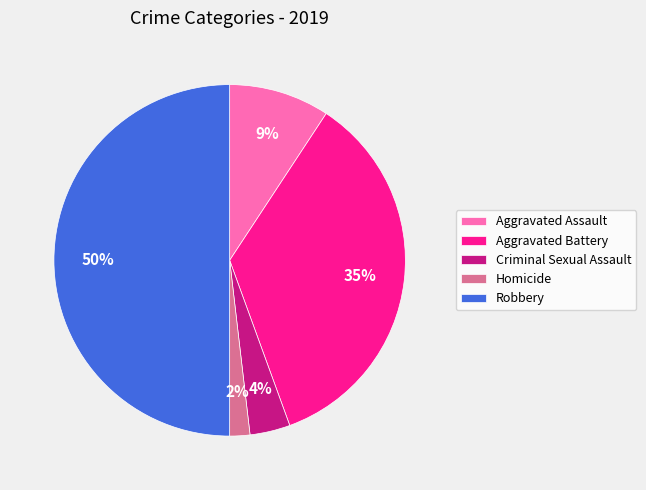

What is the ratio of the value at Homicide to the value at Aggravated Battery?

0.1